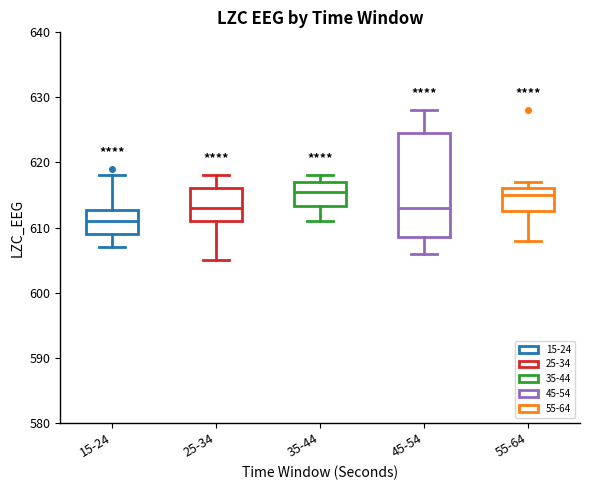

Which box's median line is the lowest?

15-24